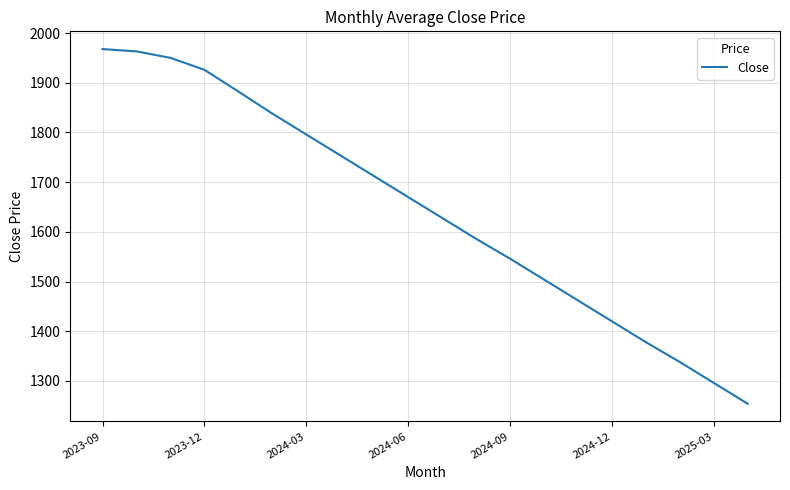

How many values are below 1670?

10